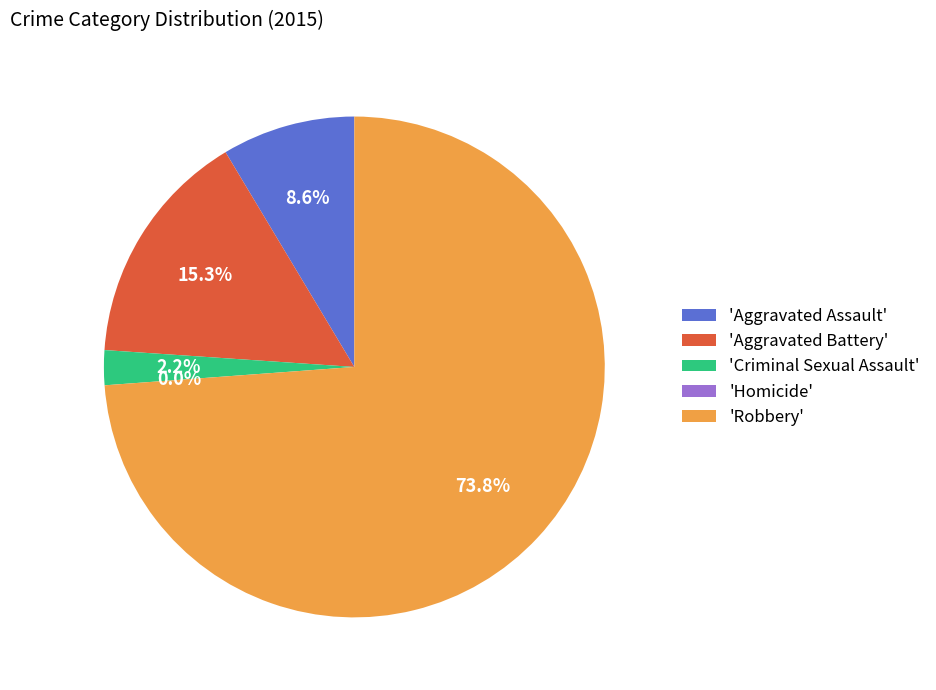

Rank the categories by value from highest to lowest.

Robbery, Aggravated Battery, Aggravated Assault, Criminal Sexual Assault, Homicide